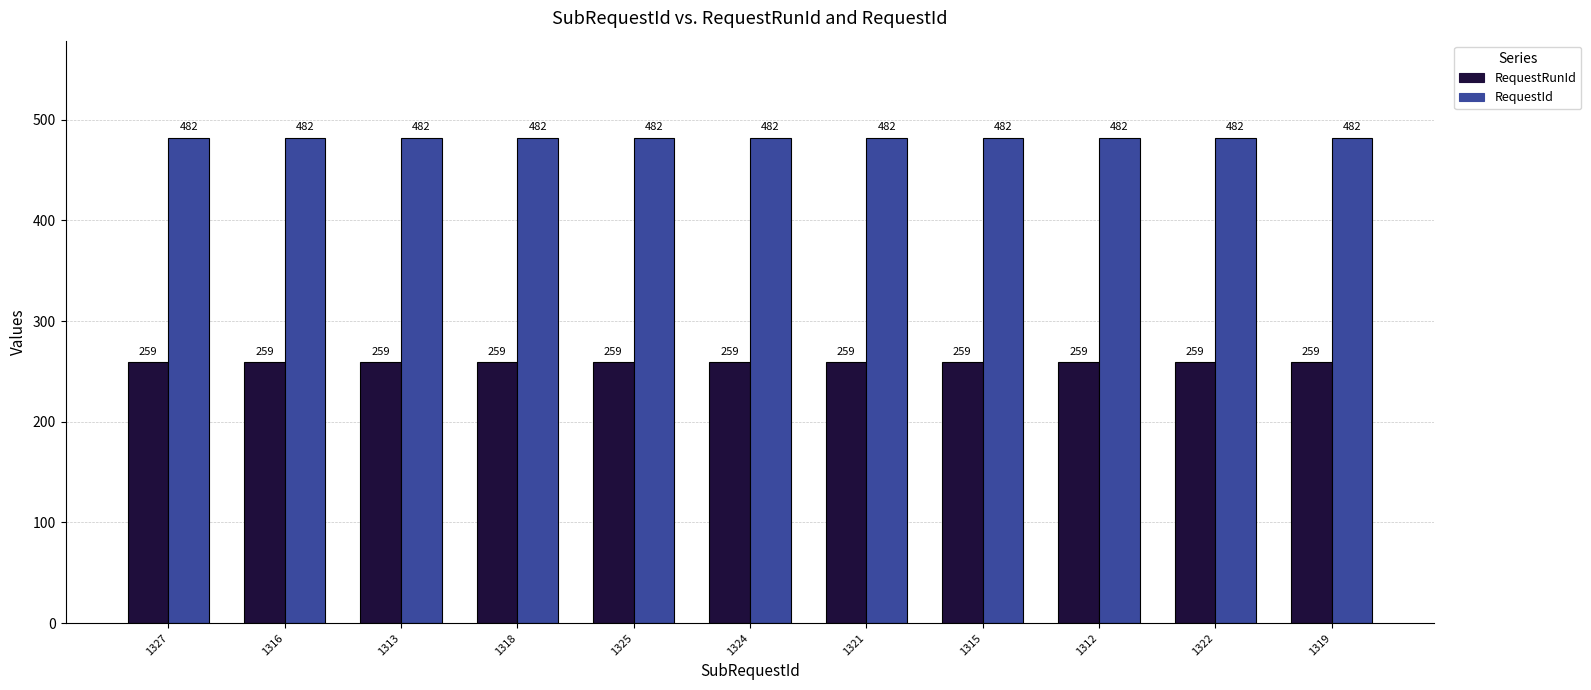

The RequestRunId series shows 259 at 1312. True or false?

True